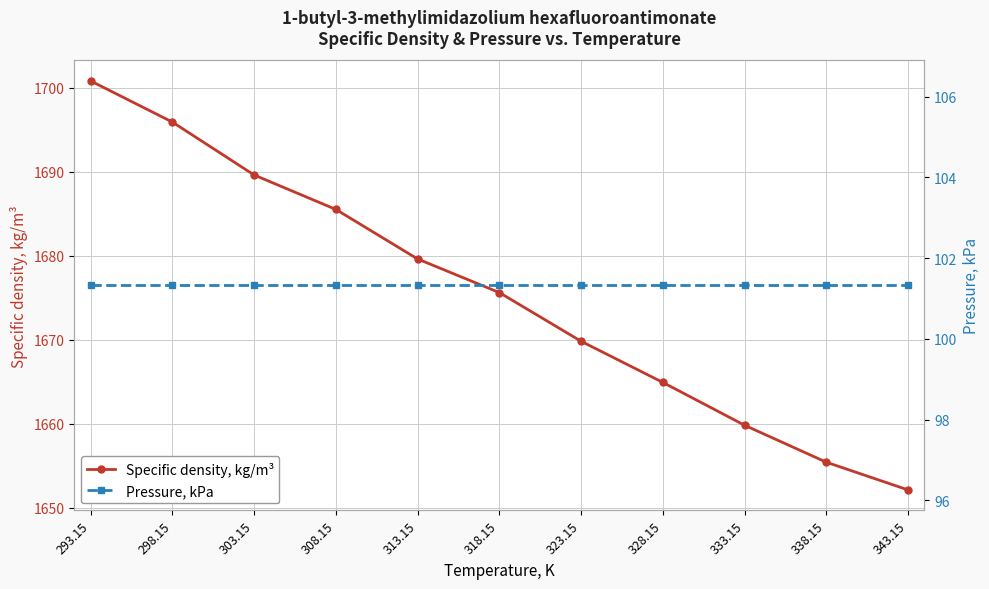

Reading left to right, transcribe all the data shown in this chart.

Specific density, kg/m³: 293.15=1700.8	298.15=1695.9	303.15=1689.6	308.15=1685.5	313.15=1679.6	318.15=1675.6	323.15=1669.8	328.15=1664.9	333.15=1659.8	338.15=1655.4	343.15=1652.1
Pressure, kPa: 293.15=101.3	298.15=101.3	303.15=101.3	308.15=101.3	313.15=101.3	318.15=101.3	323.15=101.3	328.15=101.3	333.15=101.3	338.15=101.3	343.15=101.3